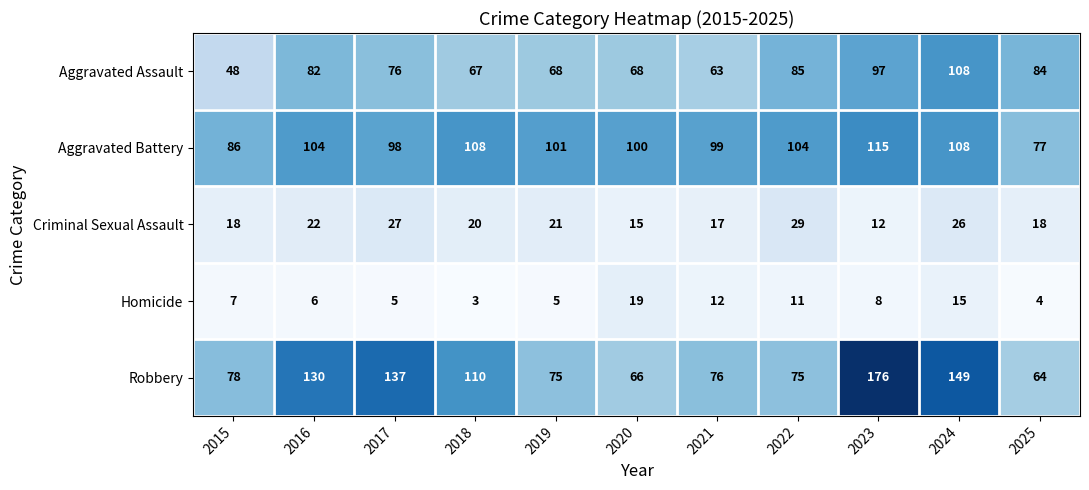

At which category is the sum across all series the highest?

2023